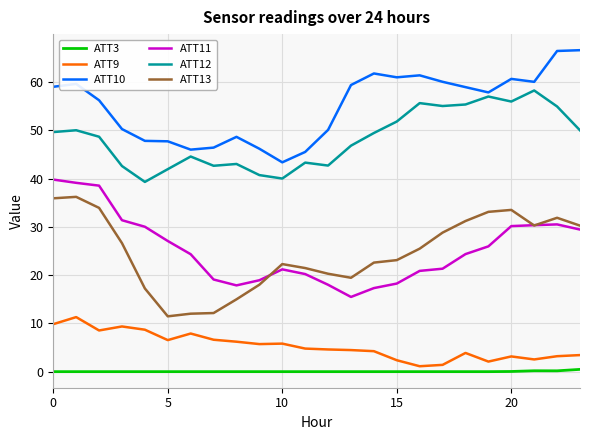

True or false: ATT11 and ATT3 cross at least once.

False